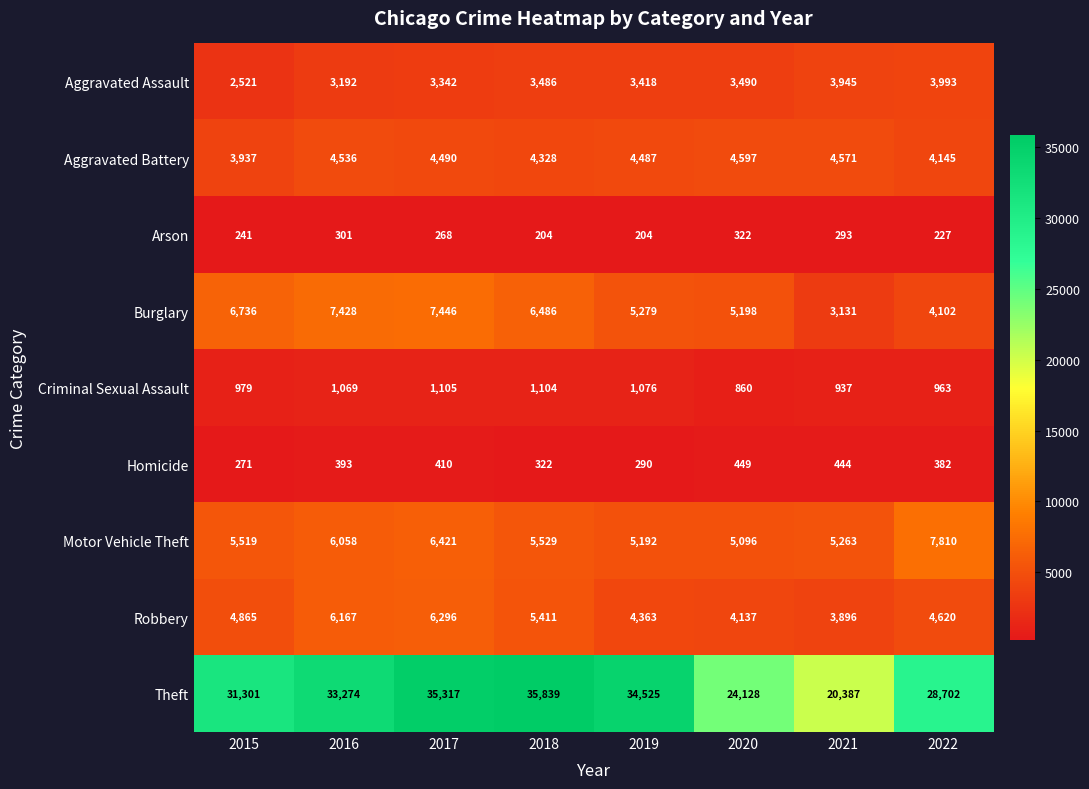

Is it true that Criminal Sexual Assault equals 620 at 2016?

False